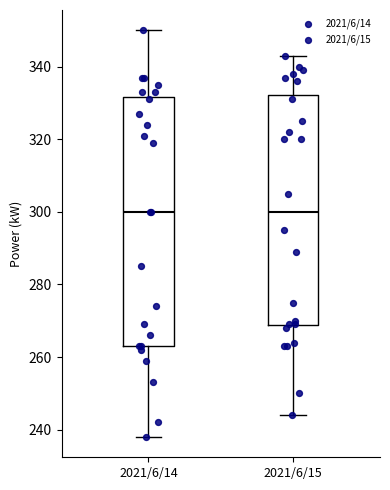

Where does the upper whisker of the box for 2021/6/14 end on the y-axis? The values are not printed on the chart, so give them approximately, as read against the axis.

350